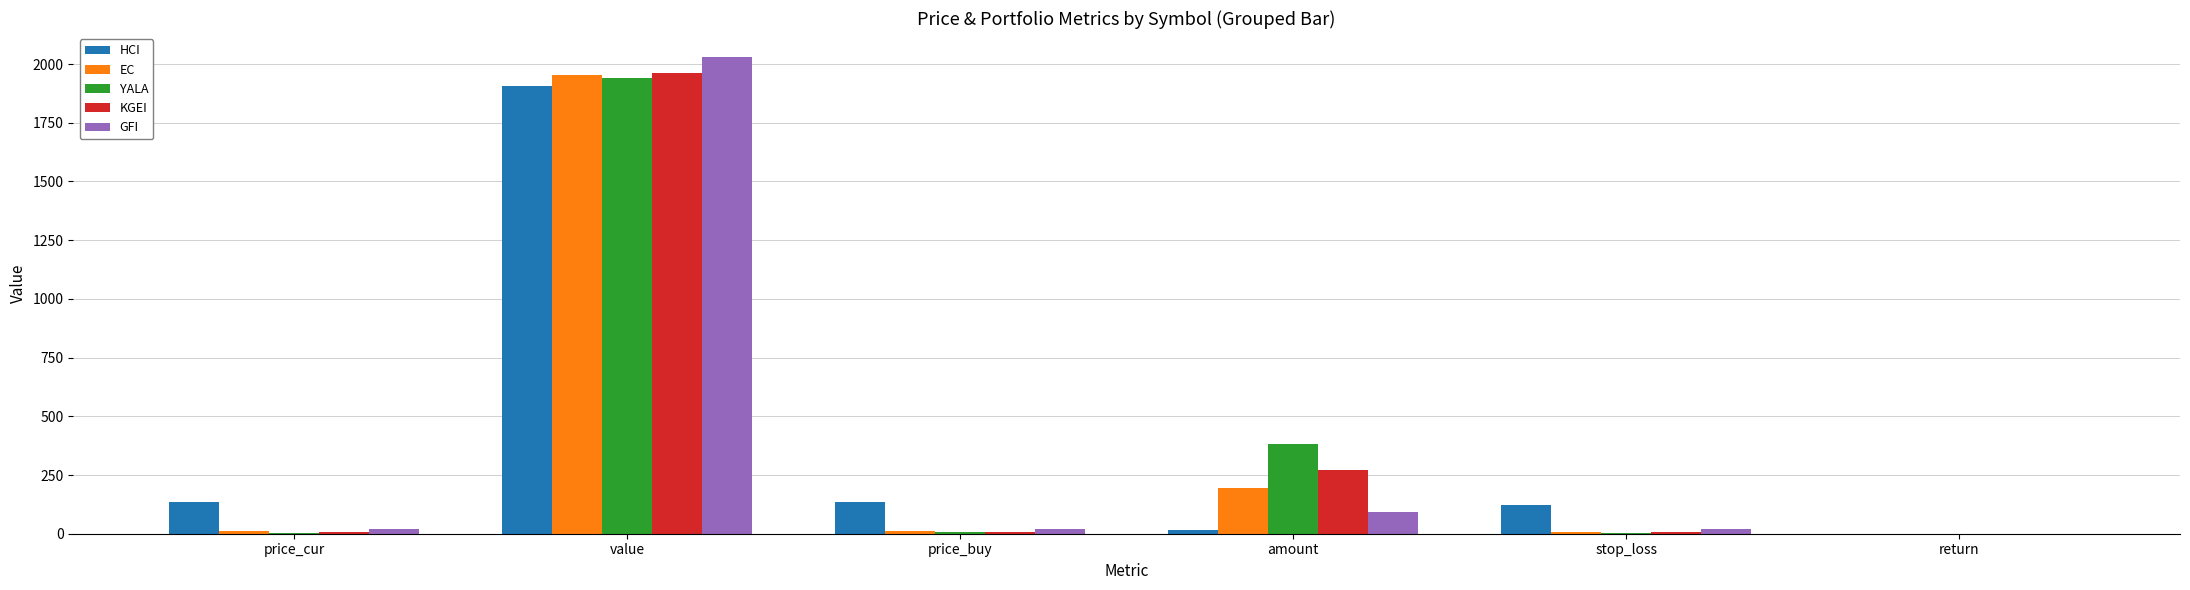

Which label corresponds to the largest value in the chart?

value